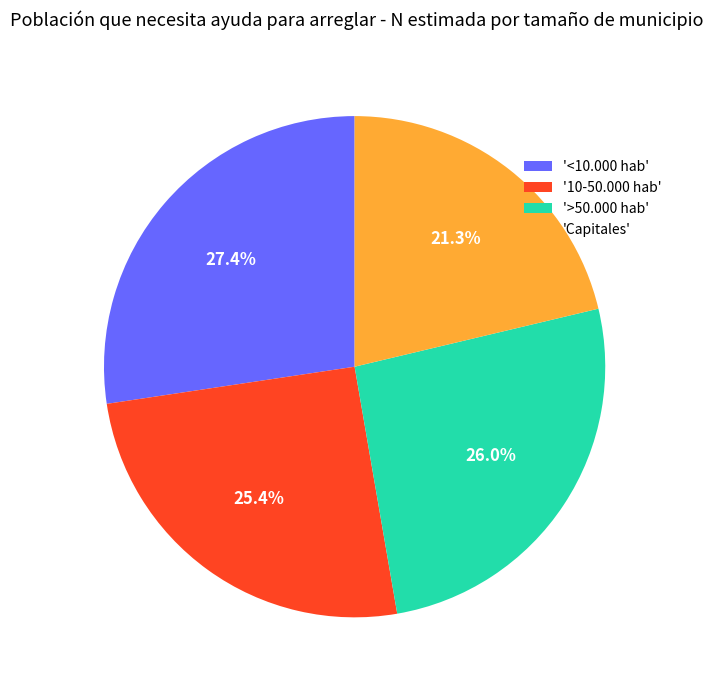

Is there a majority slice in this chart?

No